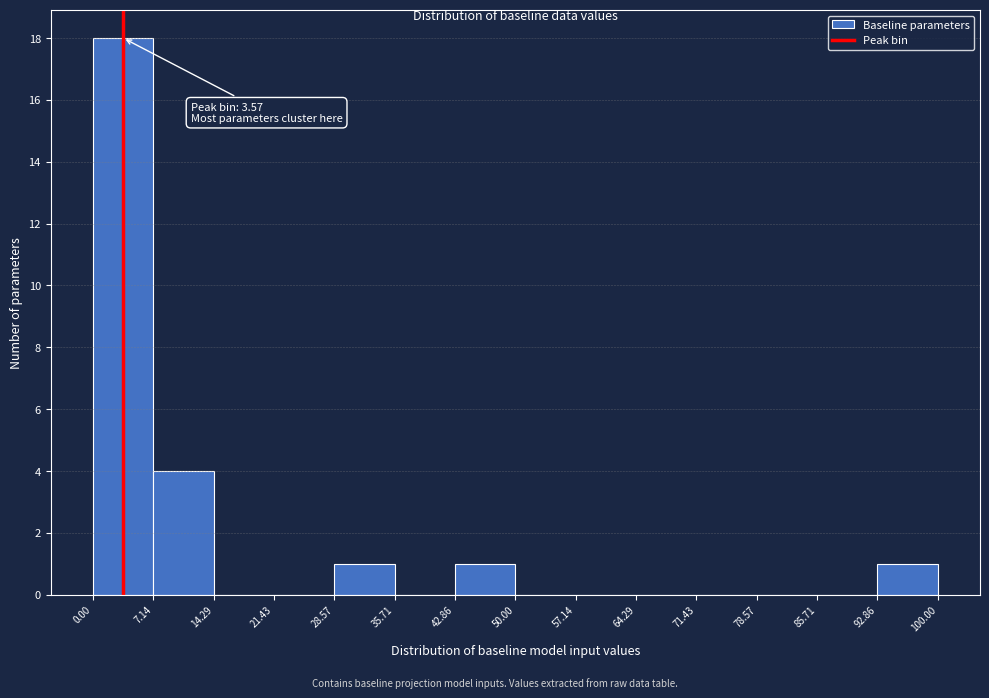

Which range on the x-axis has the tallest bar?

0.00 to 7.14